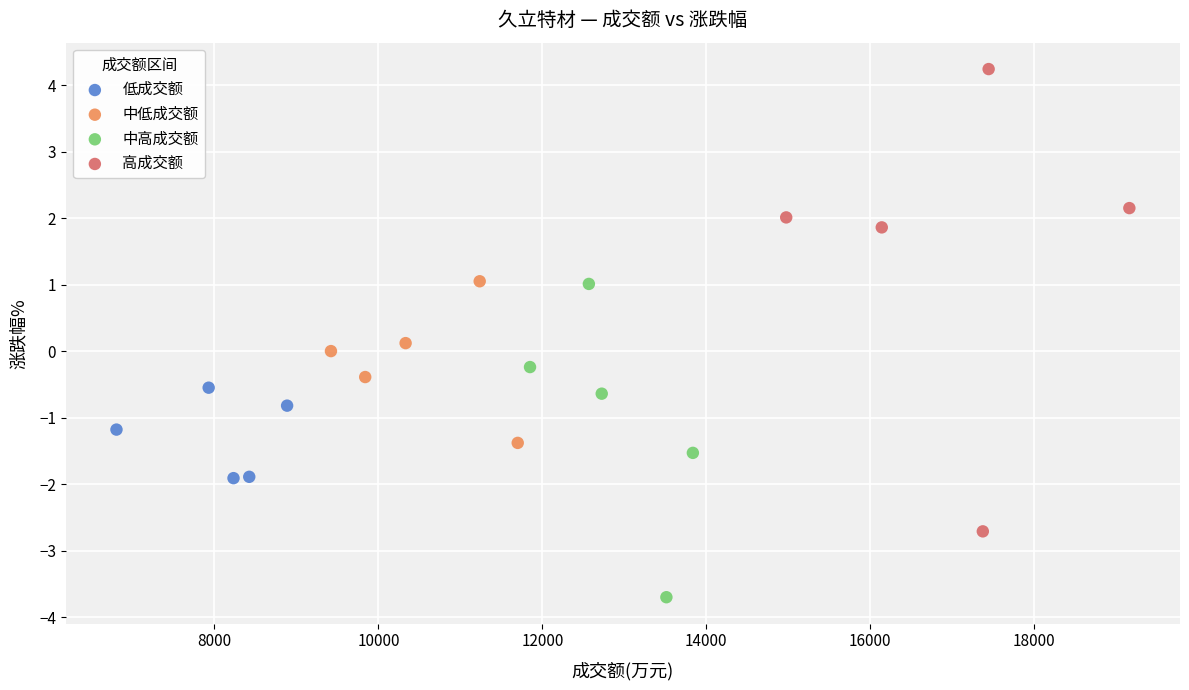

Which series reaches the maximum Y coordinate?

高成交额